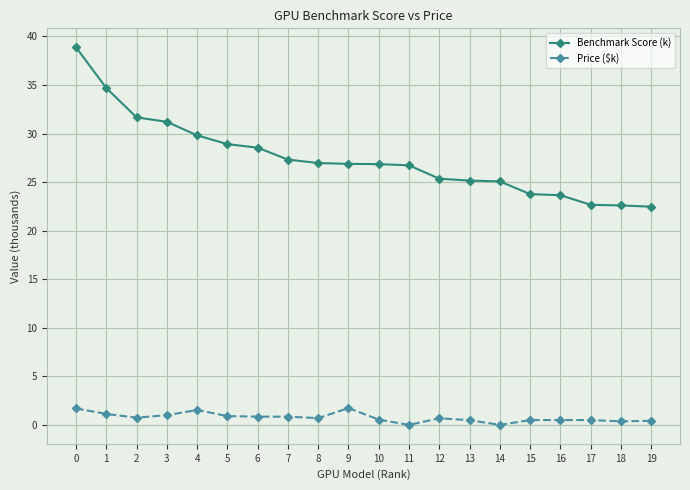

What is the difference between the Price ($k) values at 18 and 15?

0.1